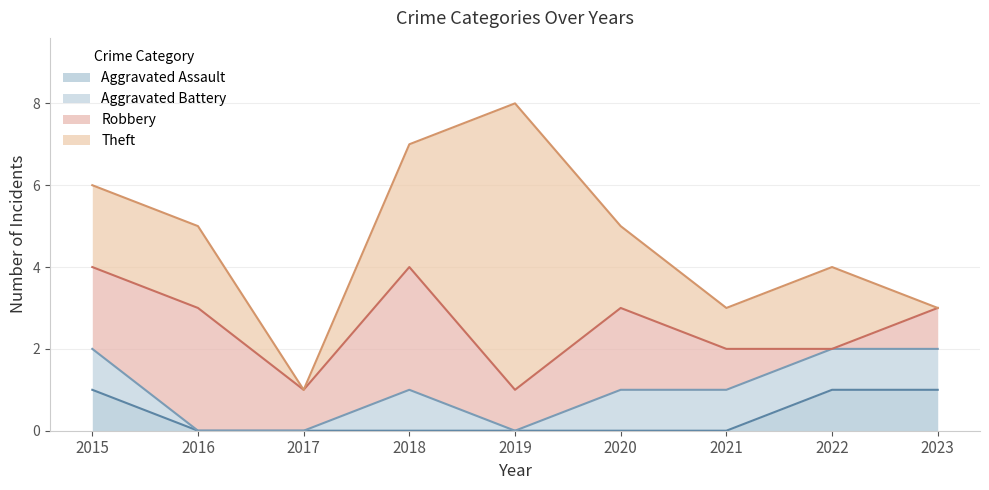

What is the average value of the Aggravated Battery series?

1